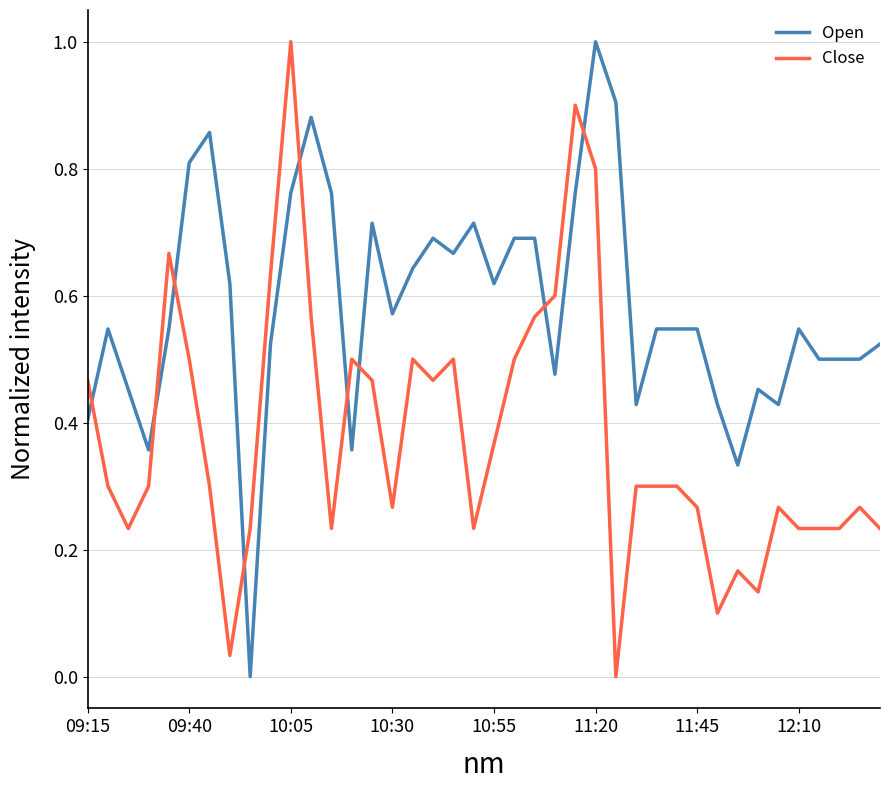

Which series has the largest total across all categories?

Open